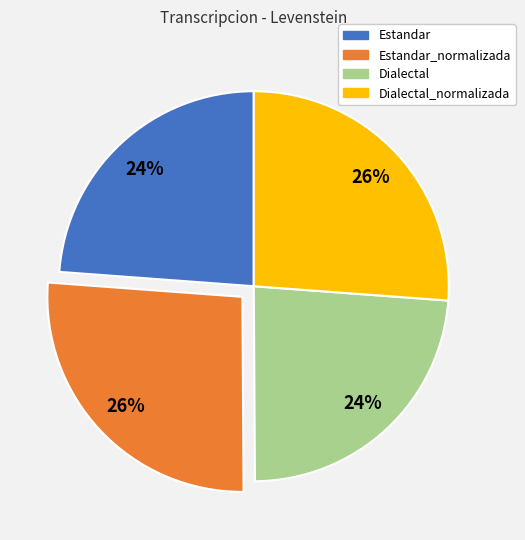

To the nearest percent, what is the average slice percentage?

25%